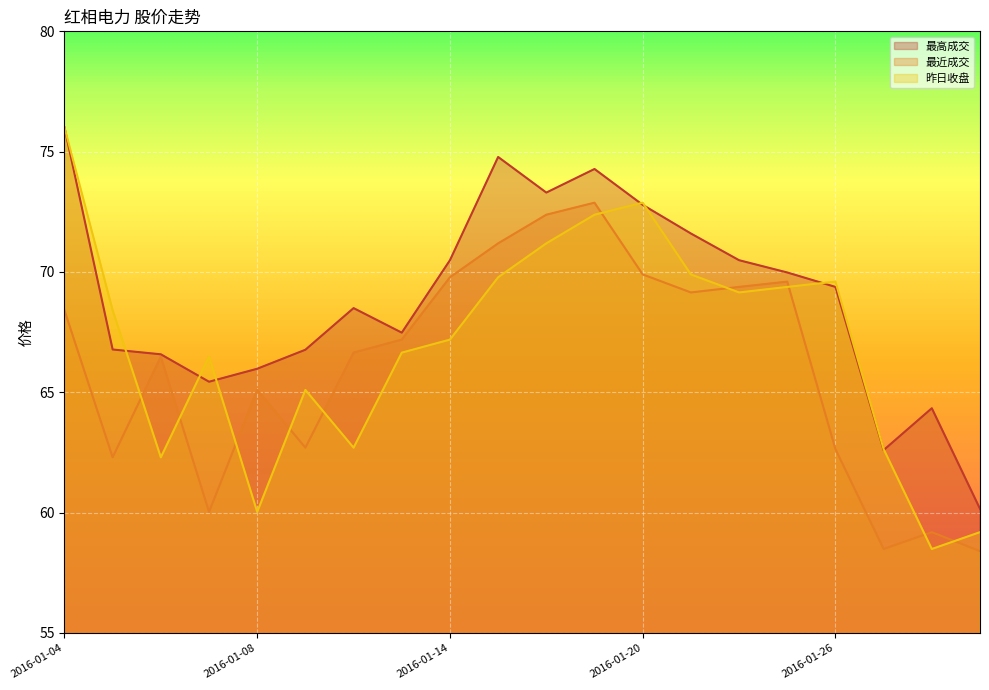

How many values in the 最高成交 series exceed 69?

10